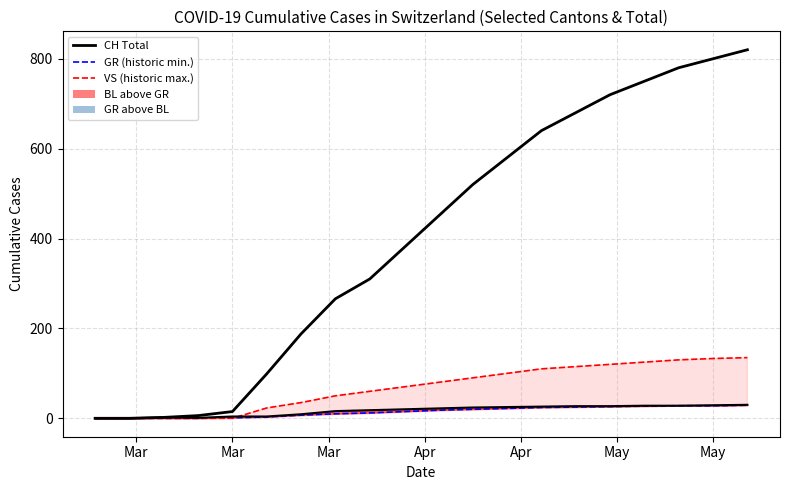

True or false: BL and CH Total intersect in this chart.

False